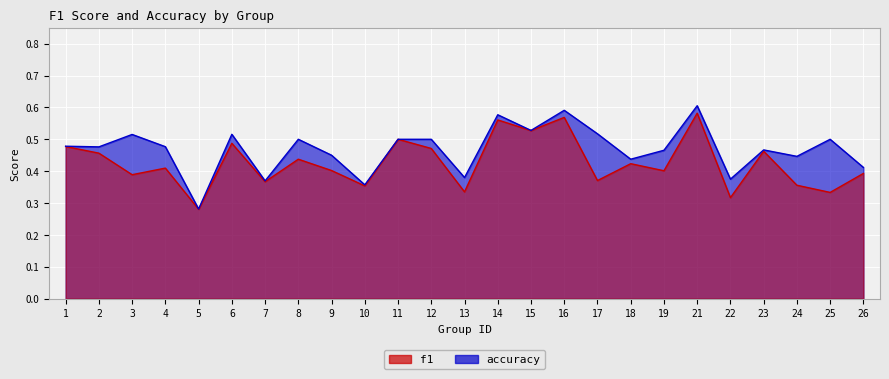

Does the chart display data point markers on the line(s)?

No